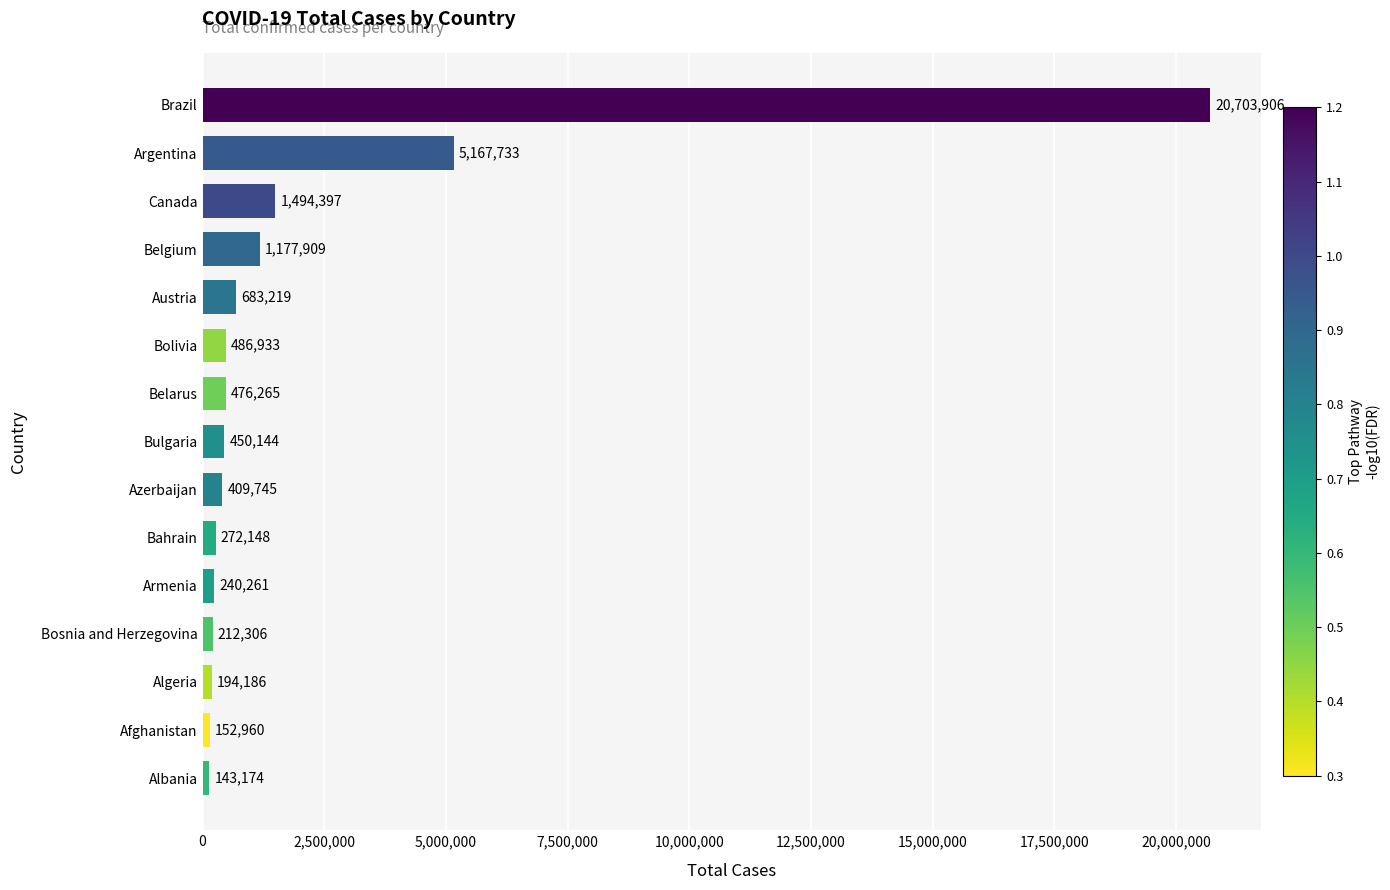

Read the value at Afghanistan.

152960